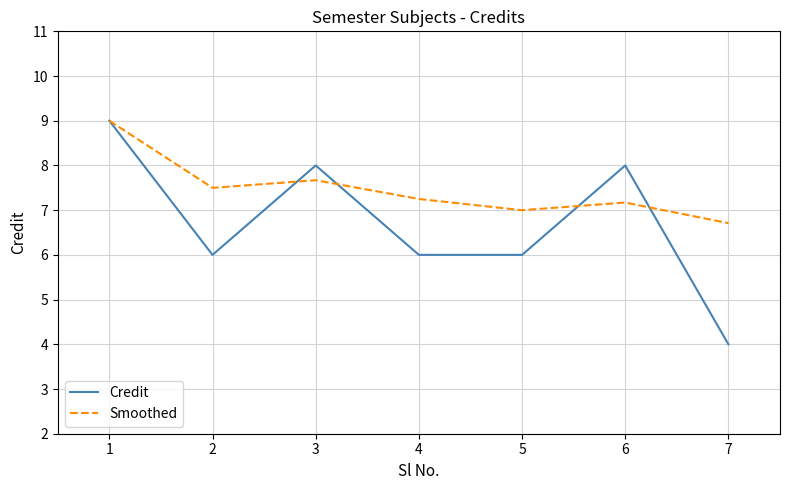

Which series has the widest spread of values?

Credit